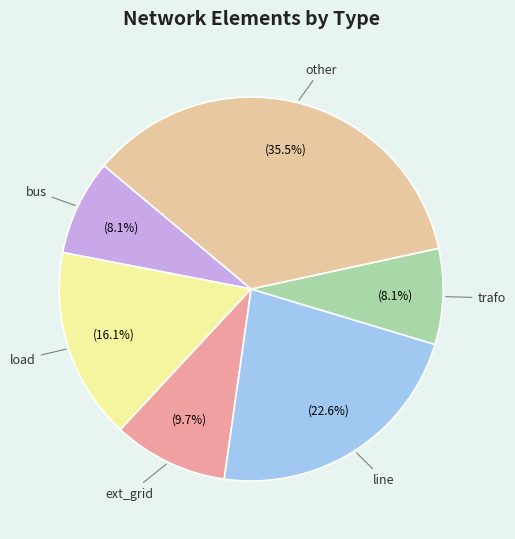

To the nearest percent, what is the difference between the largest and smallest slice percentages?

27%